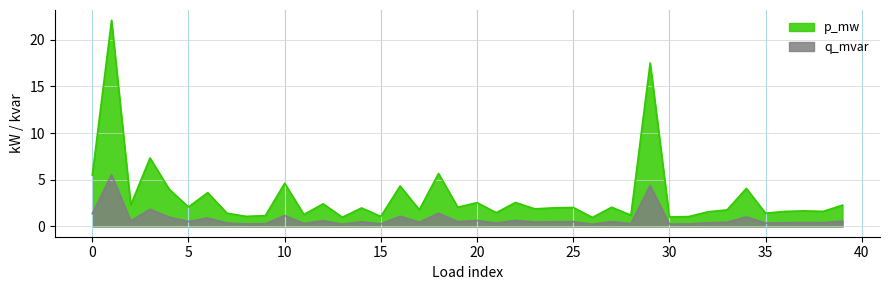

Which series has the largest range (max minus min)?

p_mw